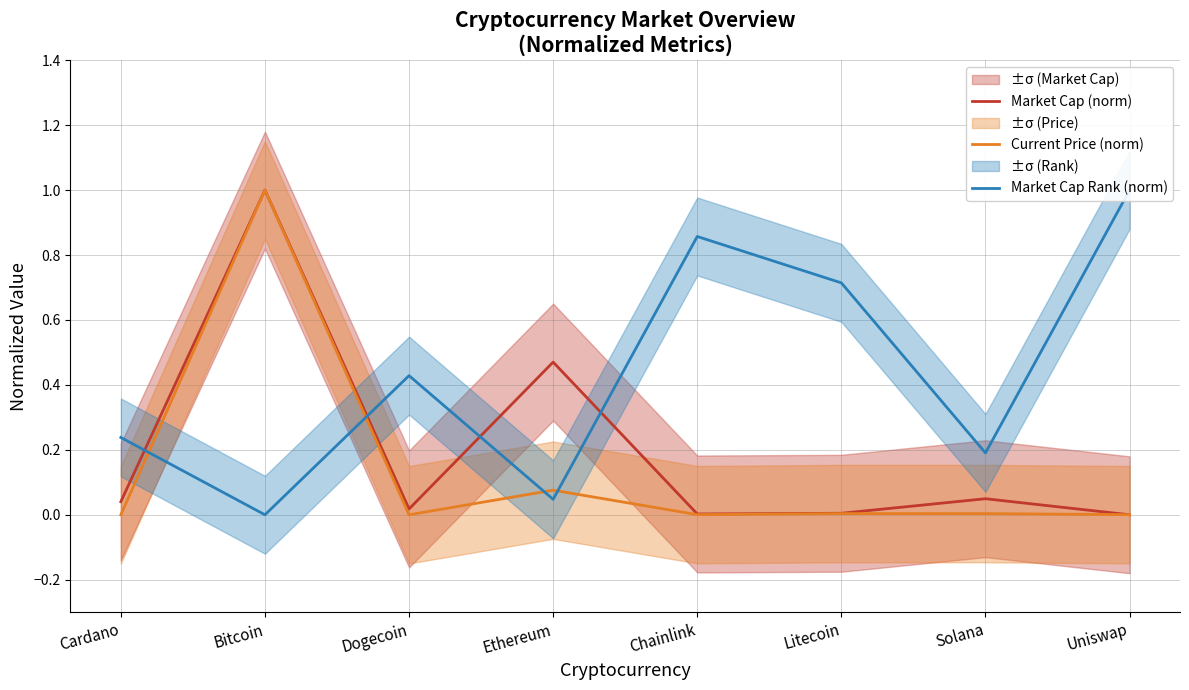

What is the greatest value displayed?

1.0